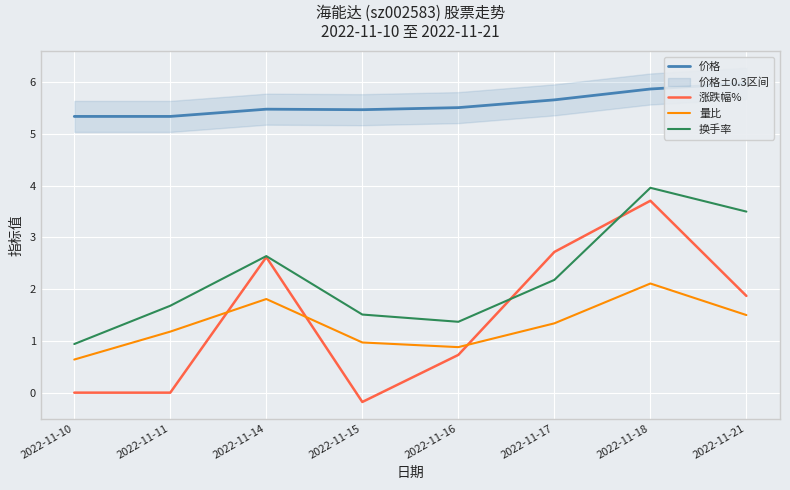

True or false: 价格 has more than 2 interior local peaks.

False